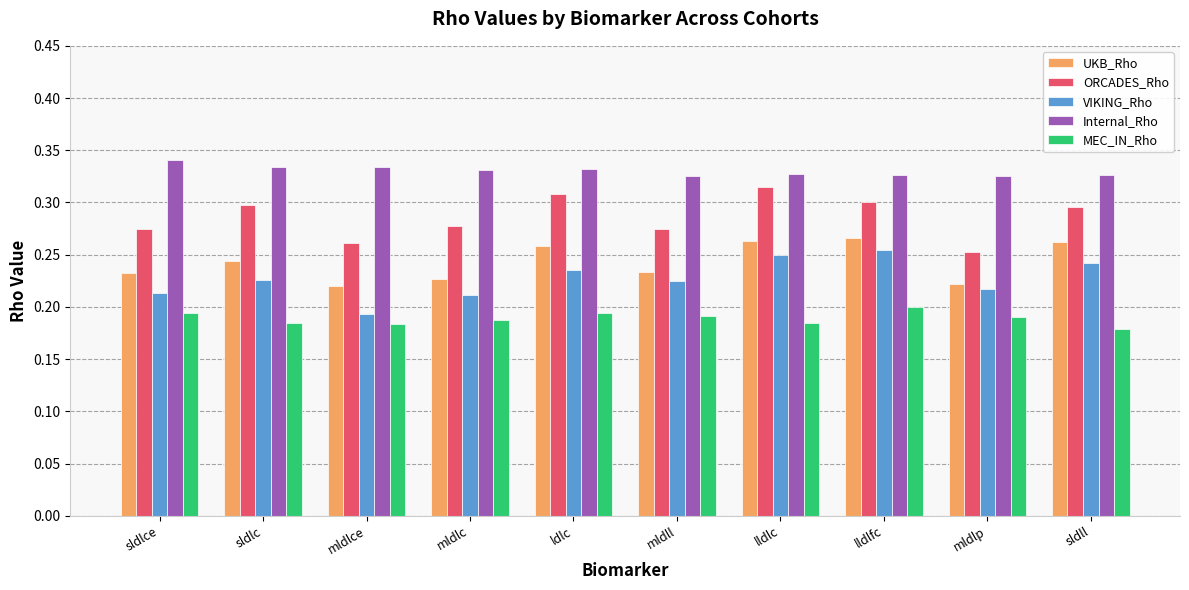

Count the number of categories in the chart.

10